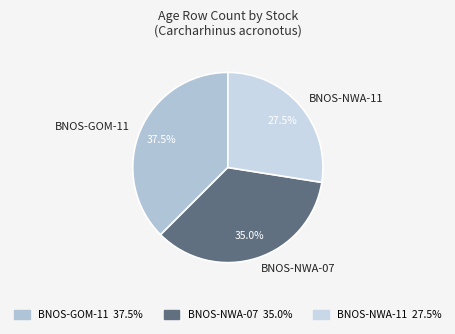

How many slices are in this pie chart?

3